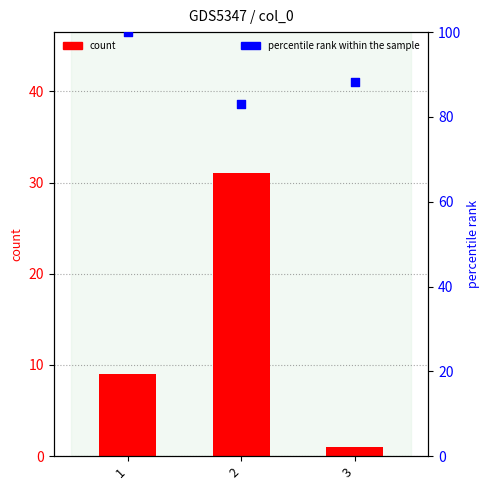

What are all the series names shown in the legend?

count, percentile rank within the sample